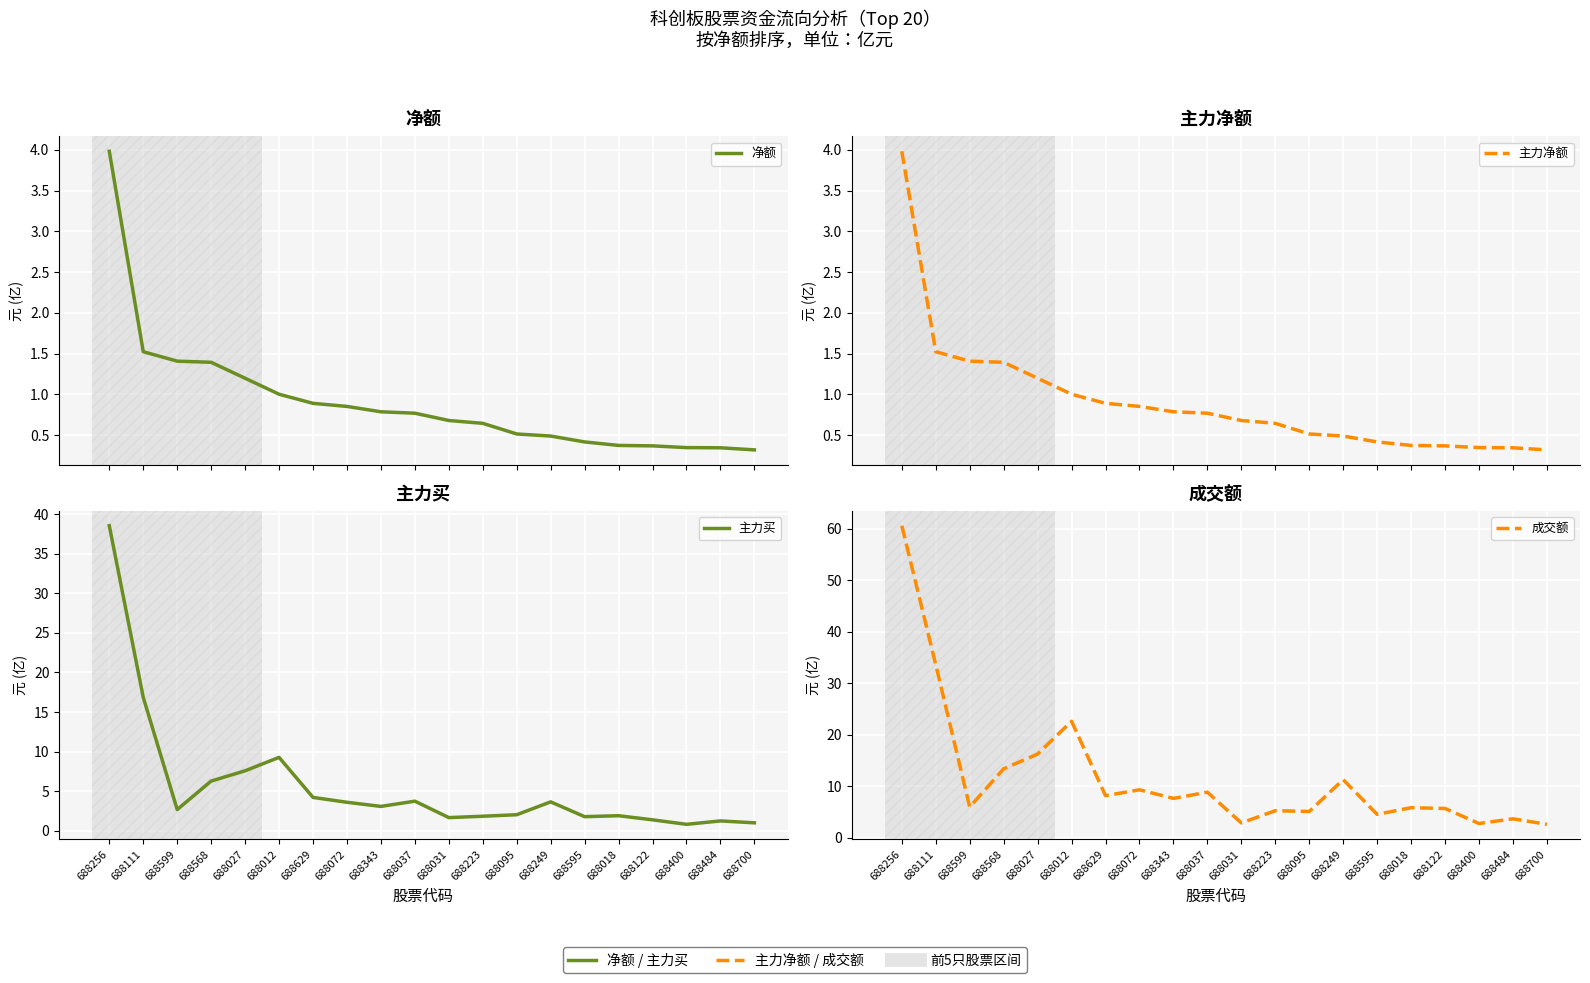

At which label does 净额 reach its peak?

688256